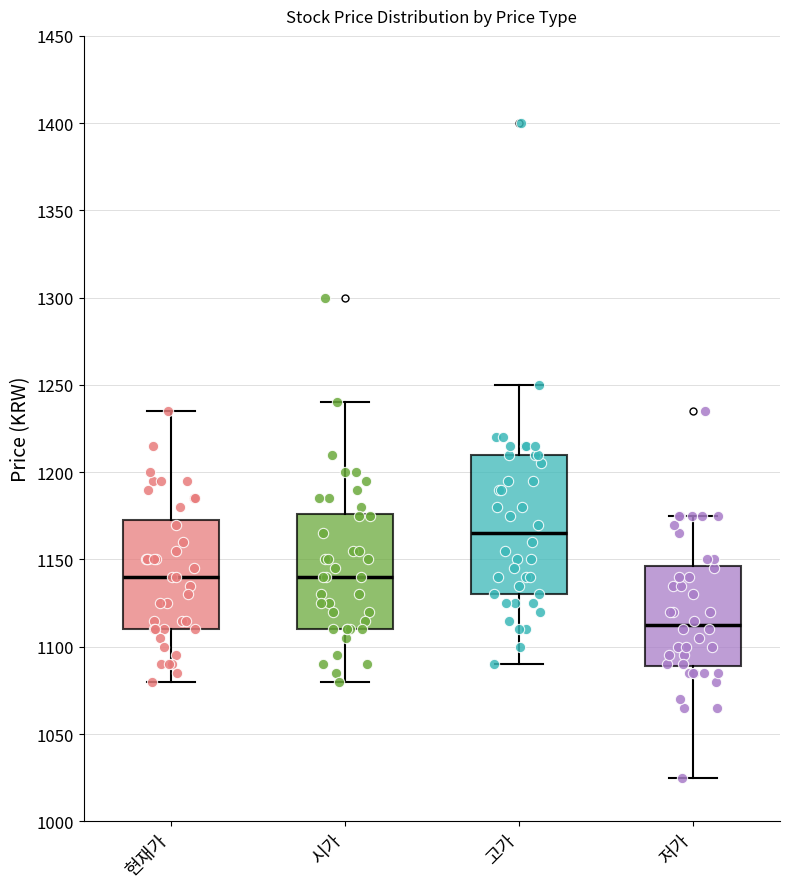

Comparing the boxes themselves (not the whiskers), which one is the tallest?

고가